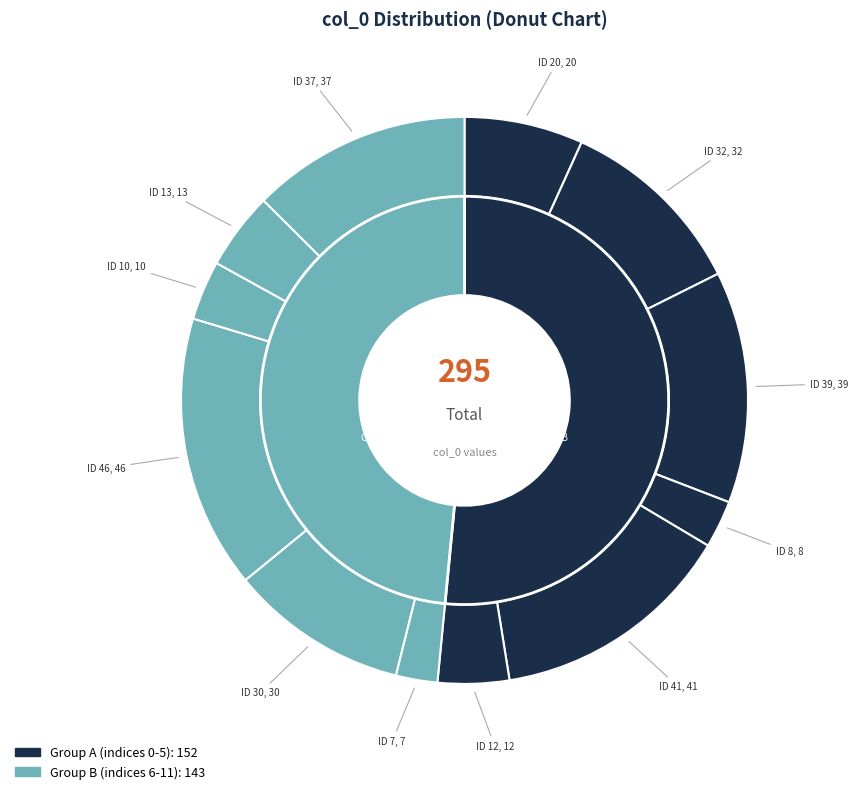

Combined, do 13 and 8 account for over 50%?

No